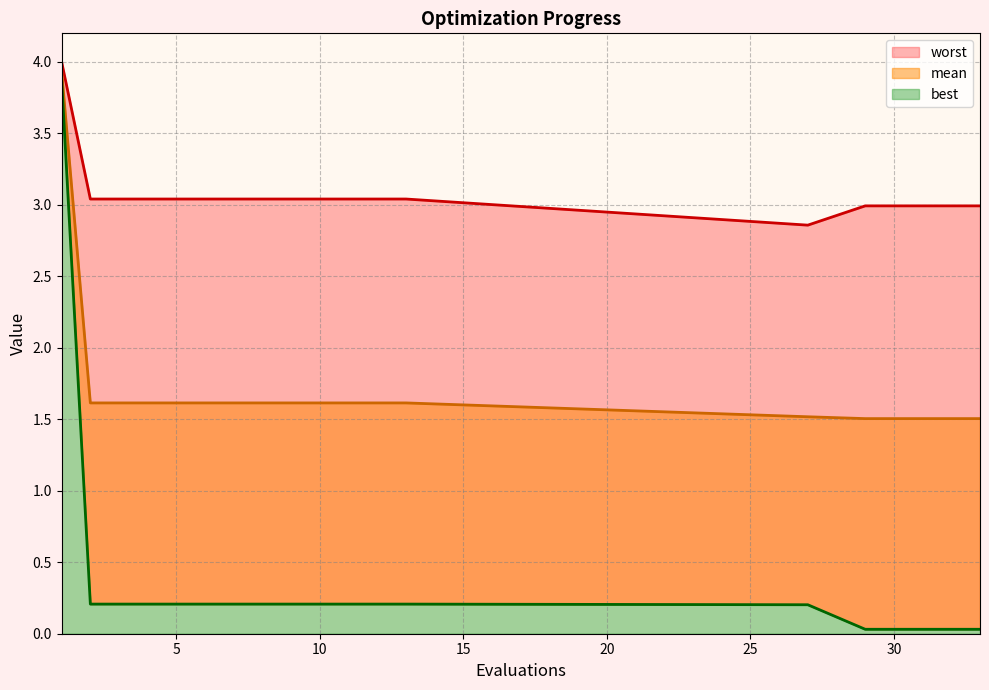

Reading left to right, extract all data points from this chart.

mean: 1=3.9	2=1.6	3=1.6	4=1.6	5=1.6	6=1.6	7=1.6	8=1.6	9=1.6	10=1.6	11=1.6	12=1.6	13=1.6	27=1.5	29=1.5	30=1.5	31=1.5	32=1.5	33=1.5
best: 1=3.9	2=0.2	3=0.2	4=0.2	5=0.2	6=0.2	7=0.2	8=0.2	9=0.2	10=0.2	11=0.2	12=0.2	13=0.2	27=0.2	29=0.0	30=0.0	31=0.0	32=0.0	33=0.0
worst: 1=4.0	2=3.0	3=3.0	4=3.0	5=3.0	6=3.0	7=3.0	8=3.0	9=3.0	10=3.0	11=3.0	12=3.0	13=3.0	27=2.9	29=3.0	30=3.0	31=3.0	32=3.0	33=3.0